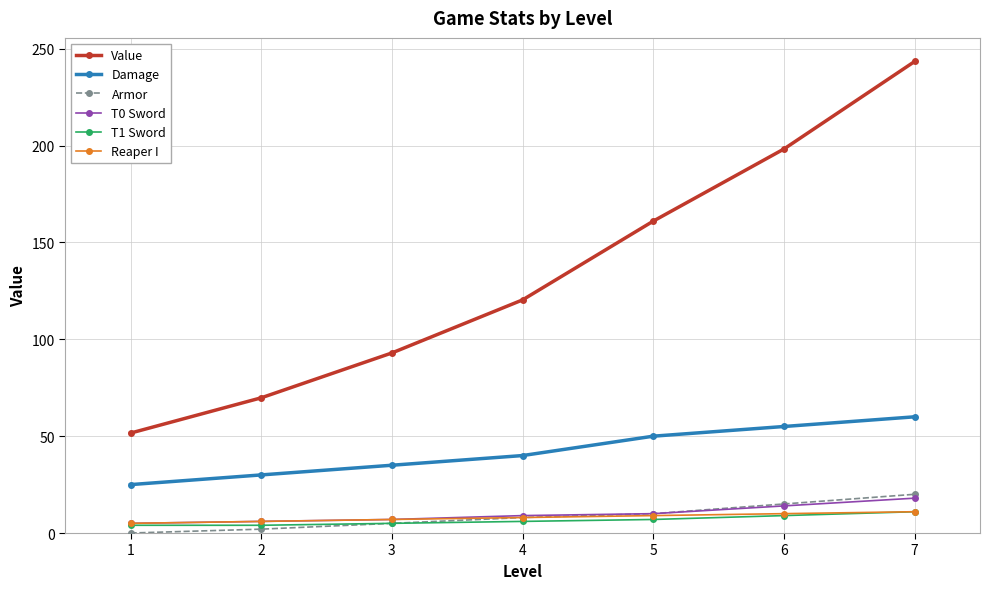

True or false: T0 Sword and Value cross at least once.

False